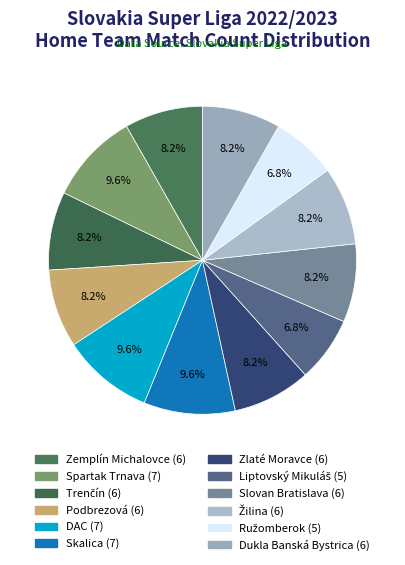

To the nearest percent, what is the difference between the Dukla Banská Bystrica and DAC slice percentages?

1%